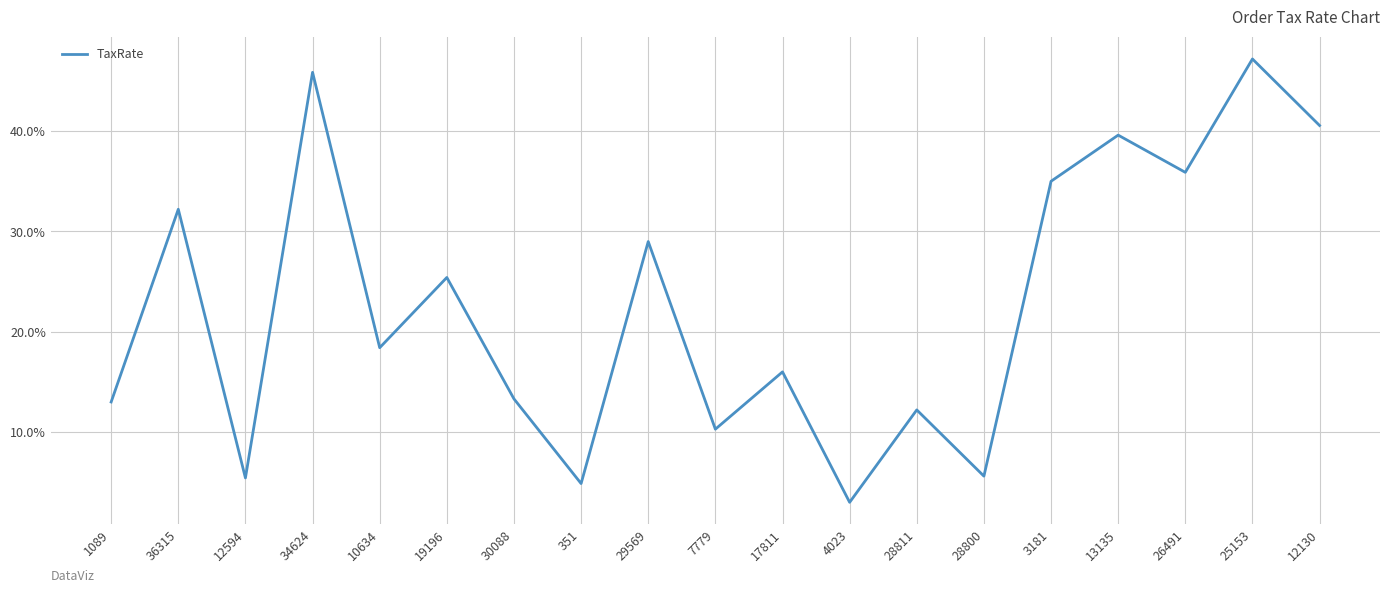

Between 7779 and 25153, which is larger?

25153